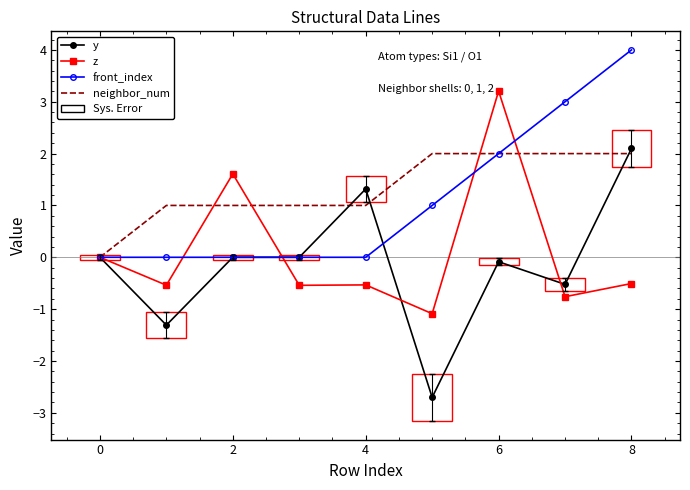

What is the minimum value shown in the chart?

-2.7